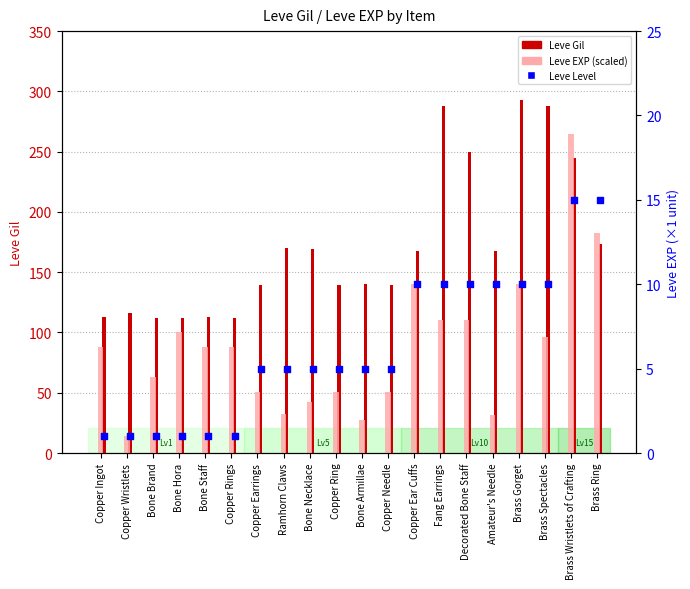

At which category is the sum across all series the highest?

Brass Gorget